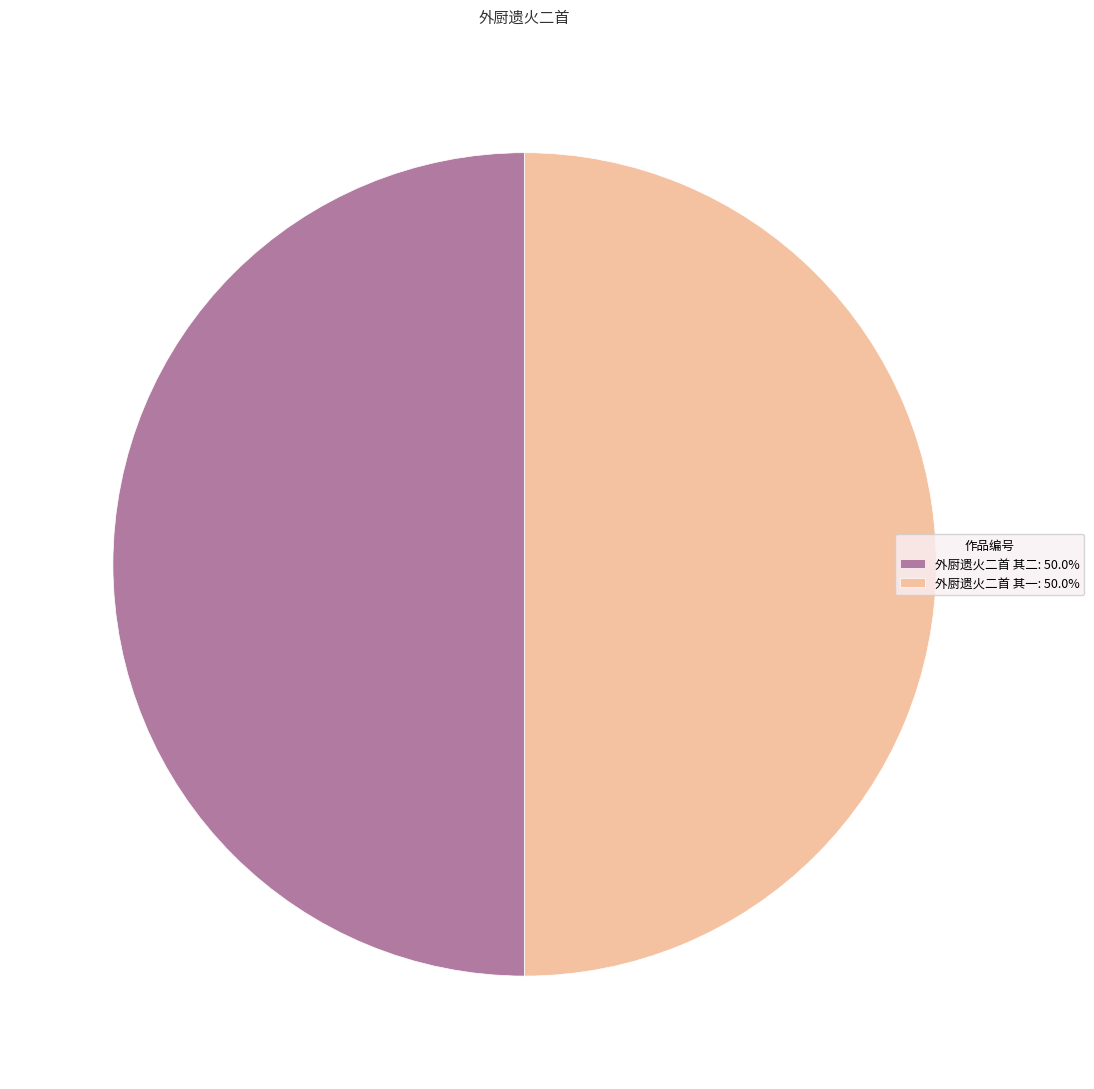

Approximately how many times larger is the value at 外厨遗火二首 其一: 50.0% compared to 外厨遗火二首 其二: 50.0%?

1.0